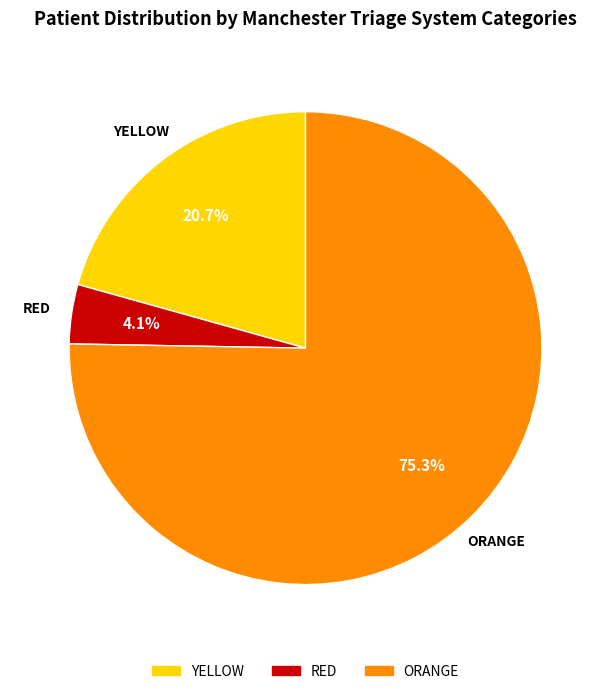

How many slices are in this pie chart?

3